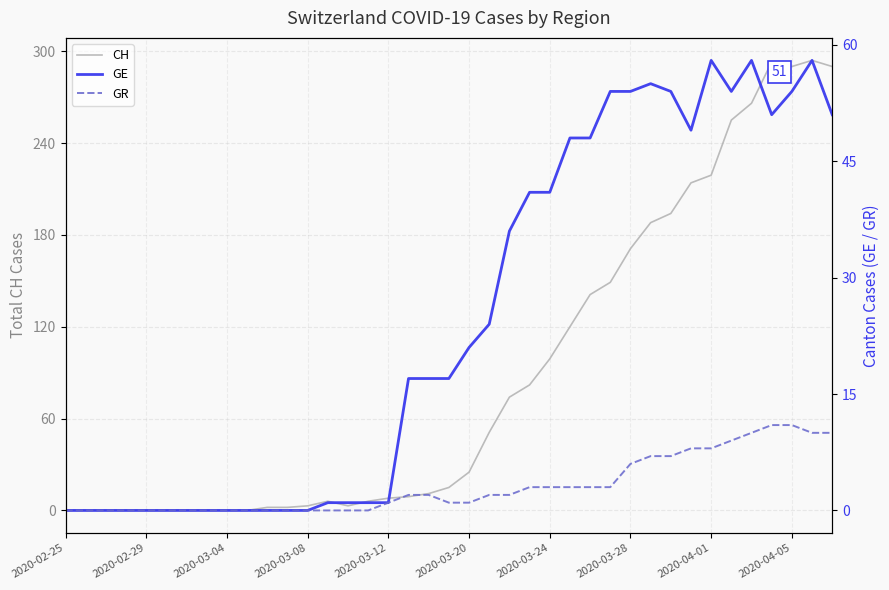

What is the total value across all series at 13?

7